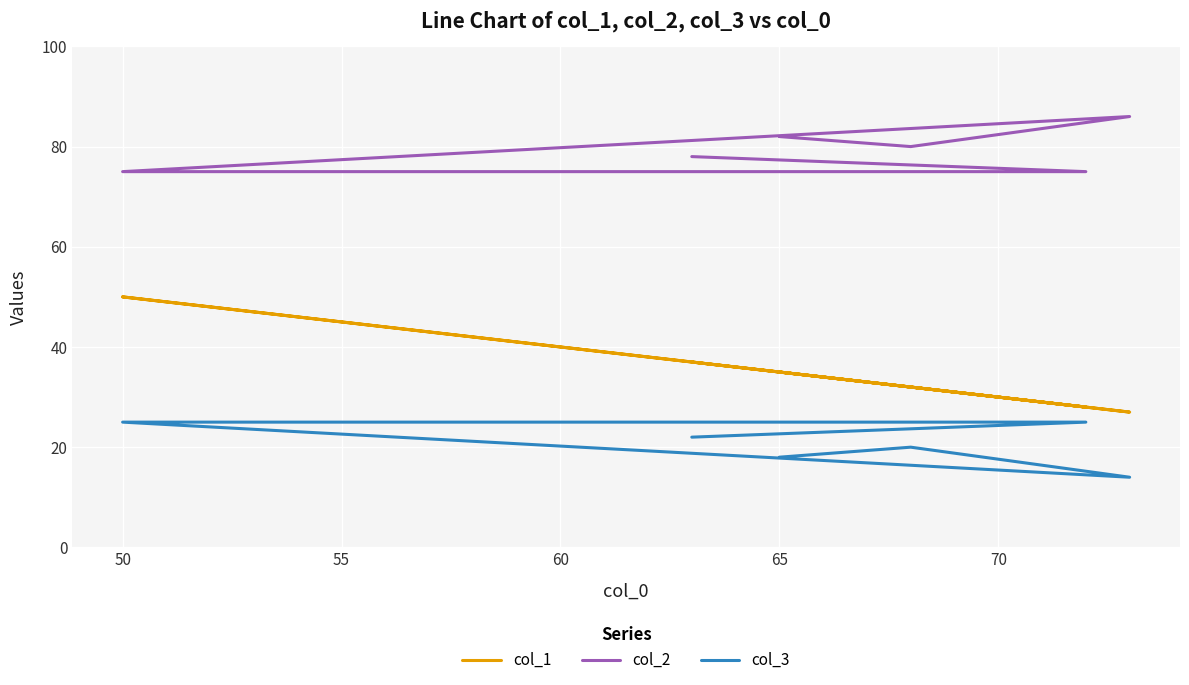

How many data points does each series have?

6